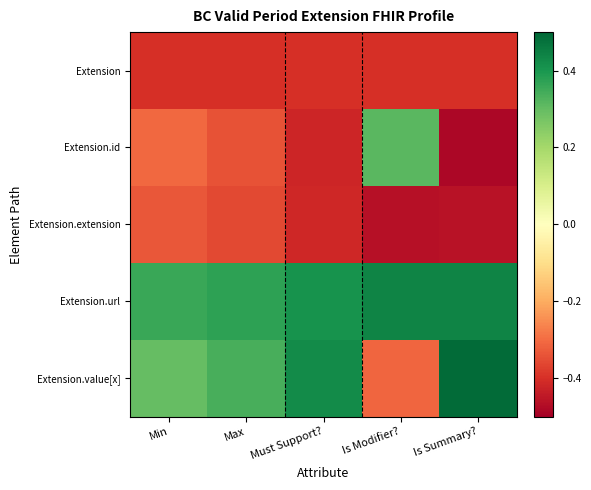

Which has a higher value, Min or Max?

Min